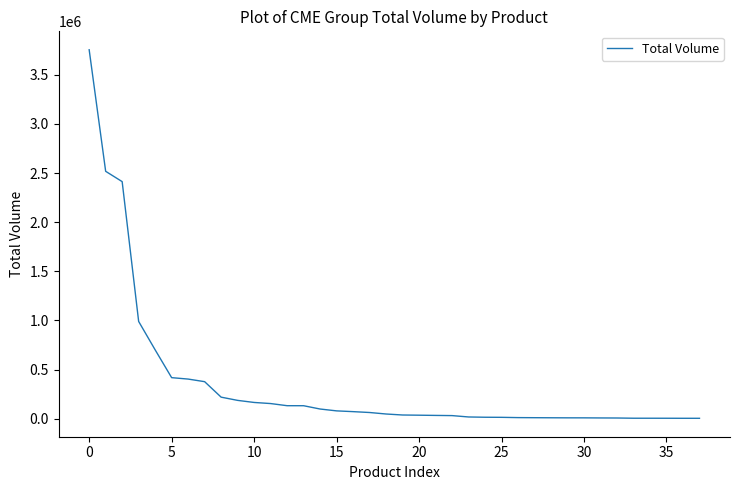

What is the greatest value displayed?

3755747